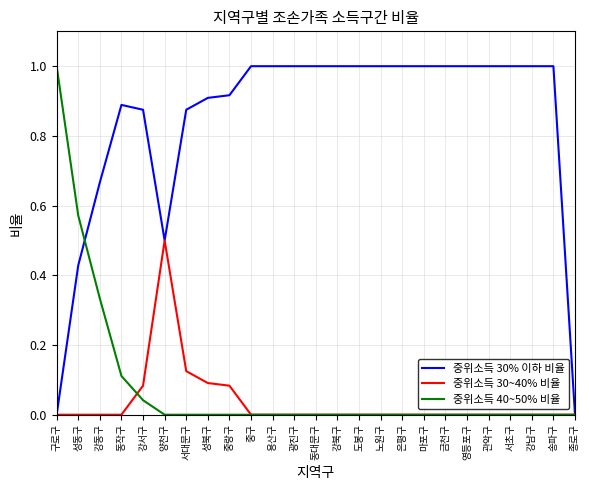

What position from the left is 송파구?

24